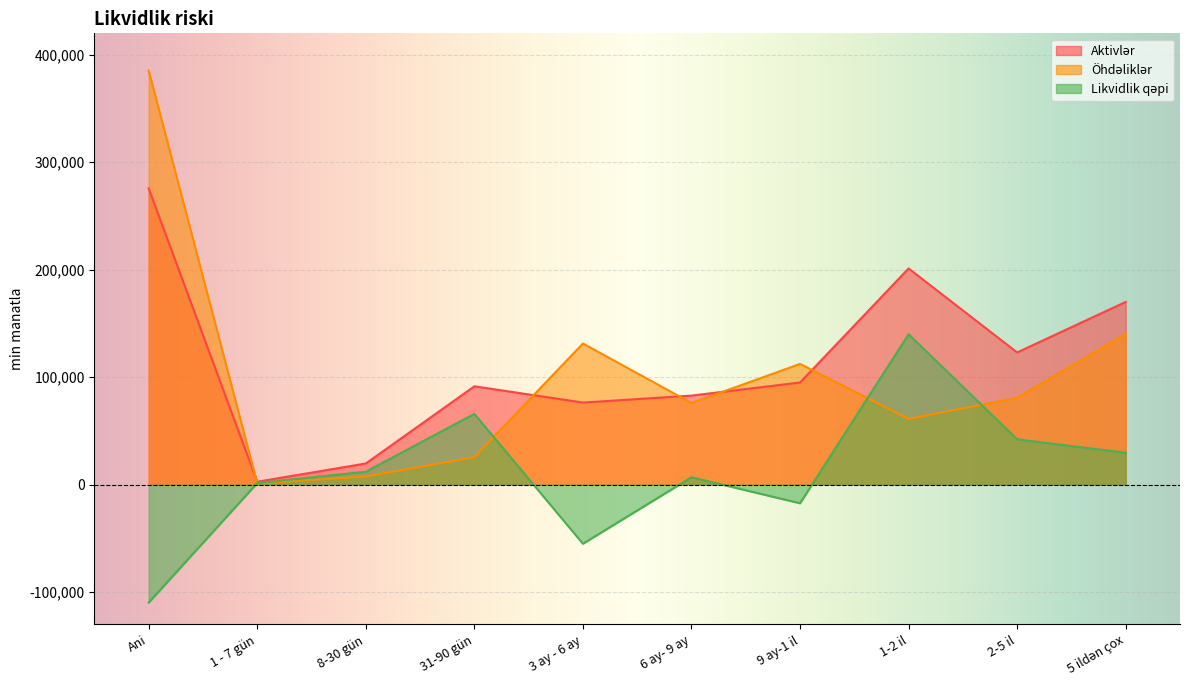

What is the label of the 8th point from the left?

1-2 il